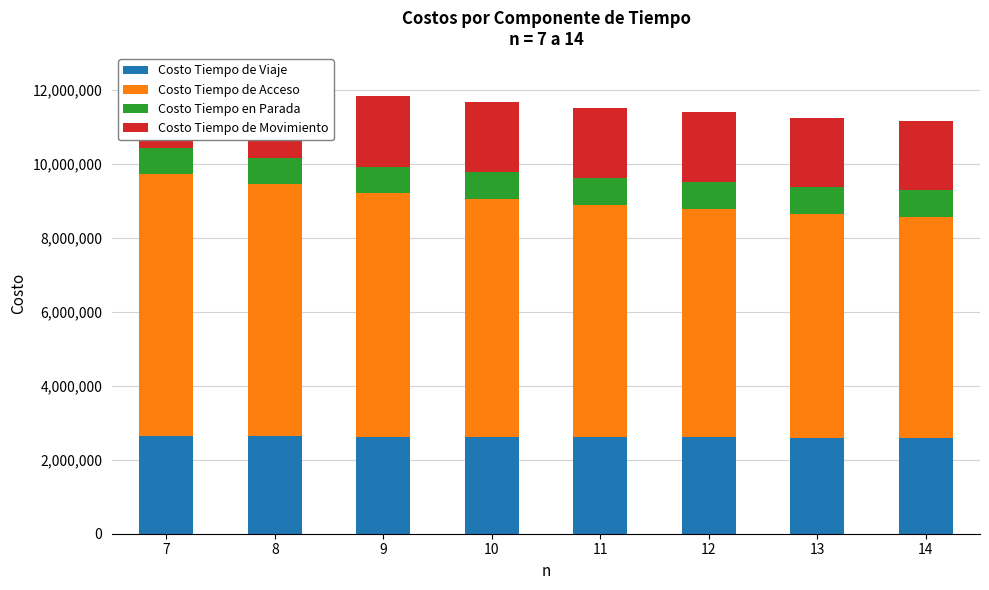

Which label corresponds to the largest value in the chart?

7